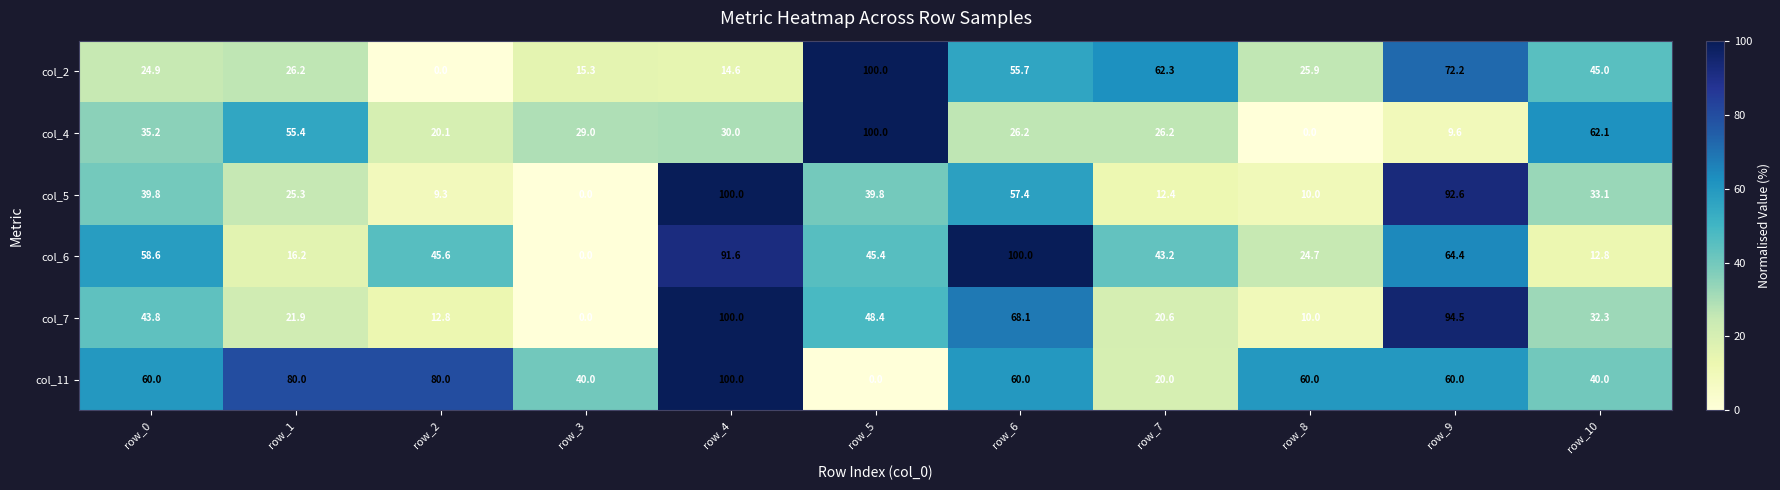

At which label does col_4 first exceed 29?

row_0